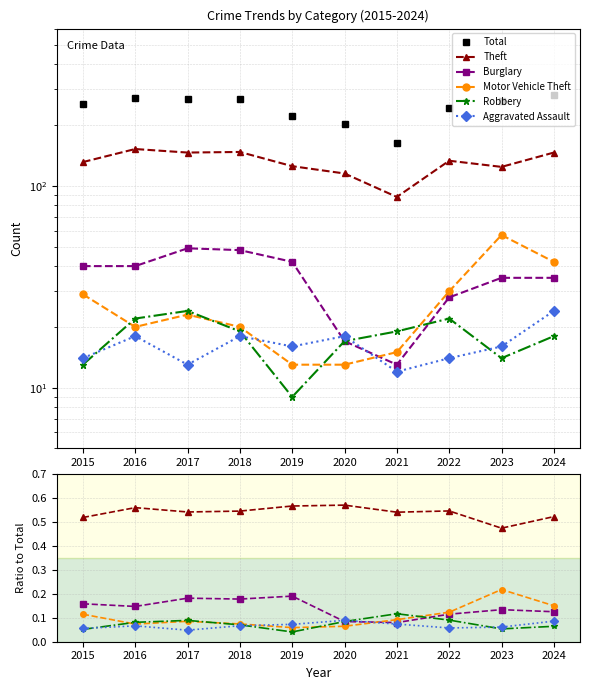

How many times do Motor Vehicle Theft and Aggravated Assault cross each other?

2